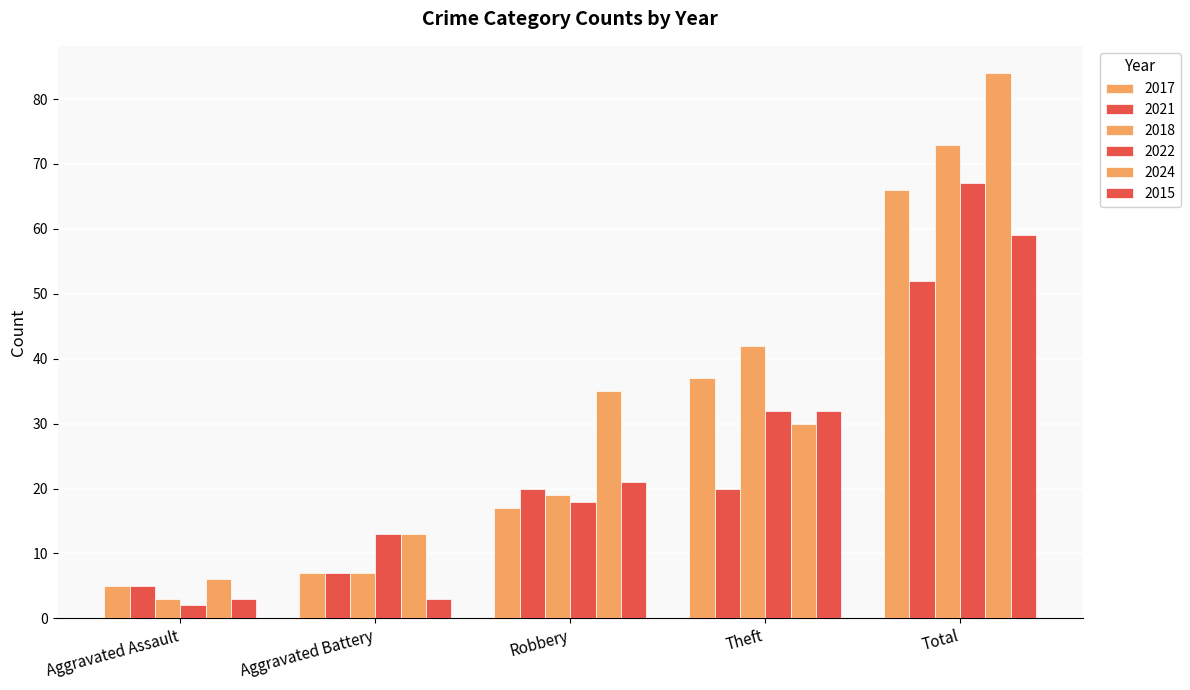

What is the smallest value displayed?

2